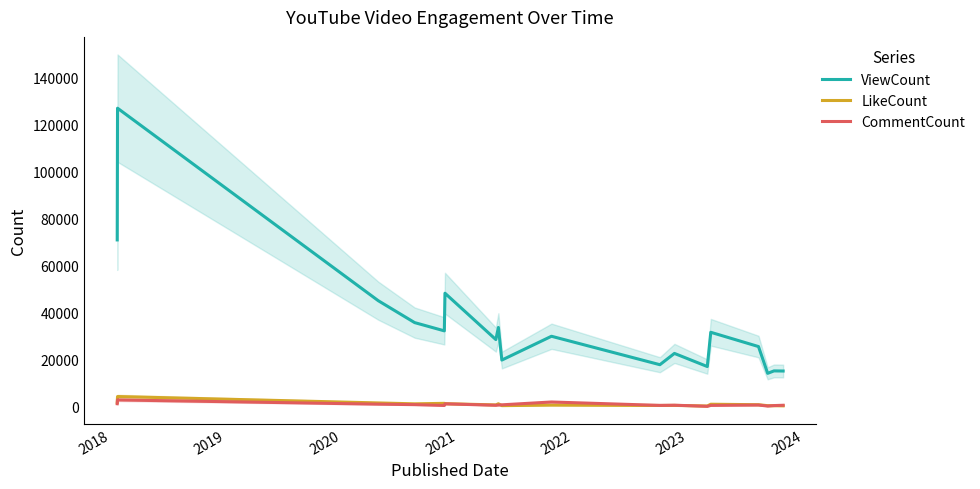

True or false: ViewCount and CommentCount intersect in this chart.

False